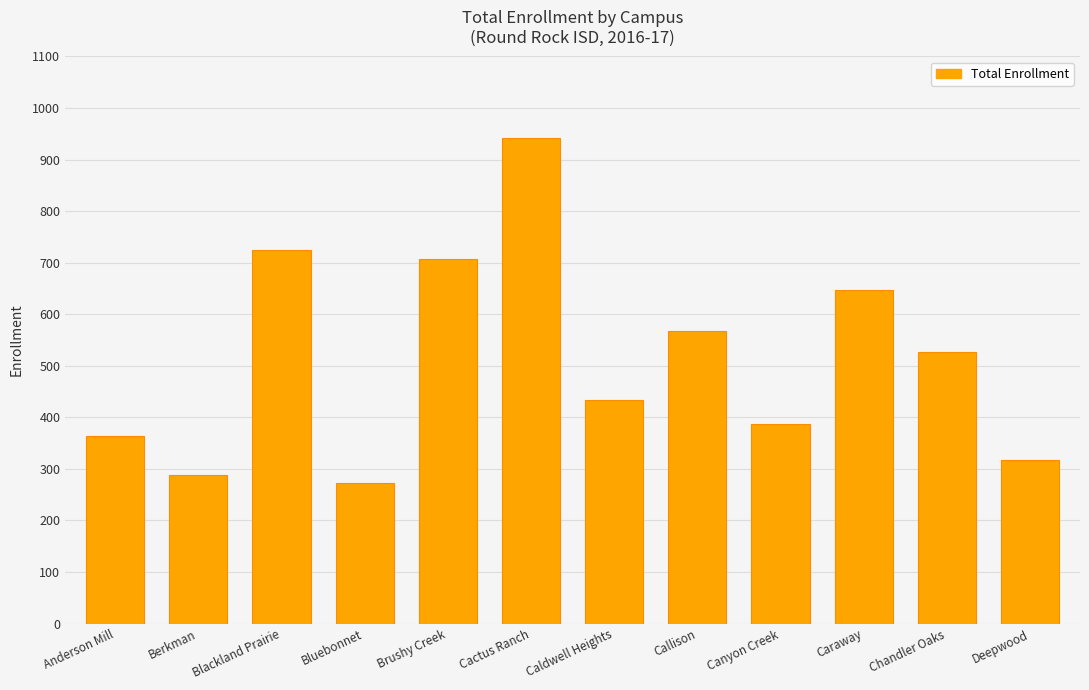

What is the label of the 3rd bar from the right?

Caraway